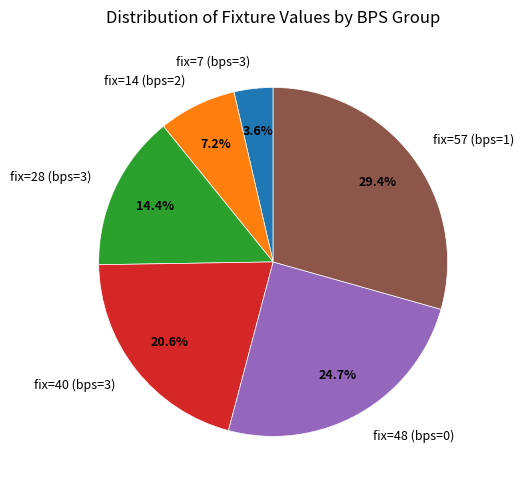

To the nearest percent, what is the difference between the largest and smallest slice percentages?

26%